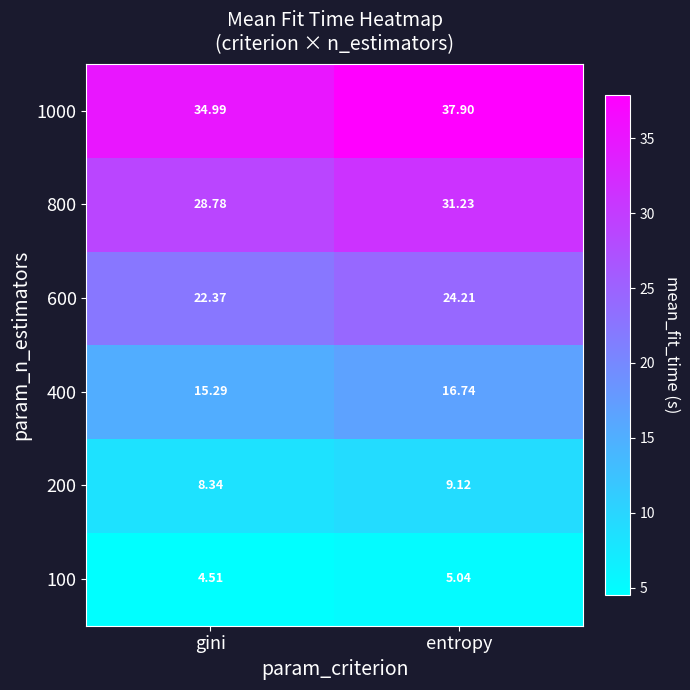

What is the greatest value displayed?

37.9